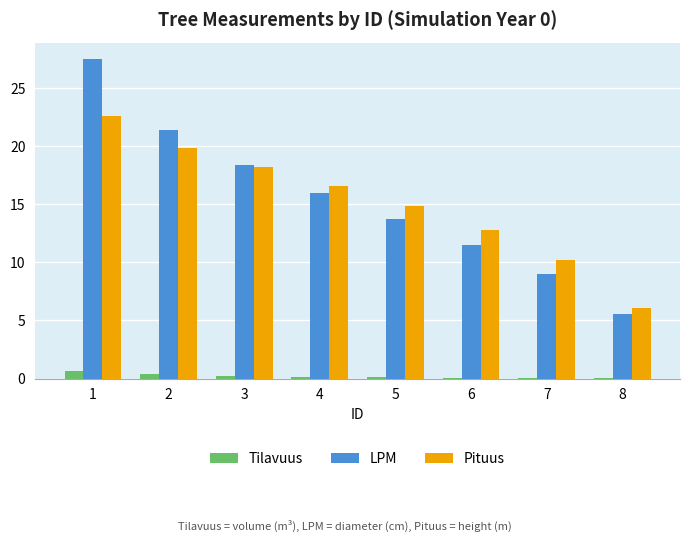

The LPM series shows 12.3 at 3. True or false?

False